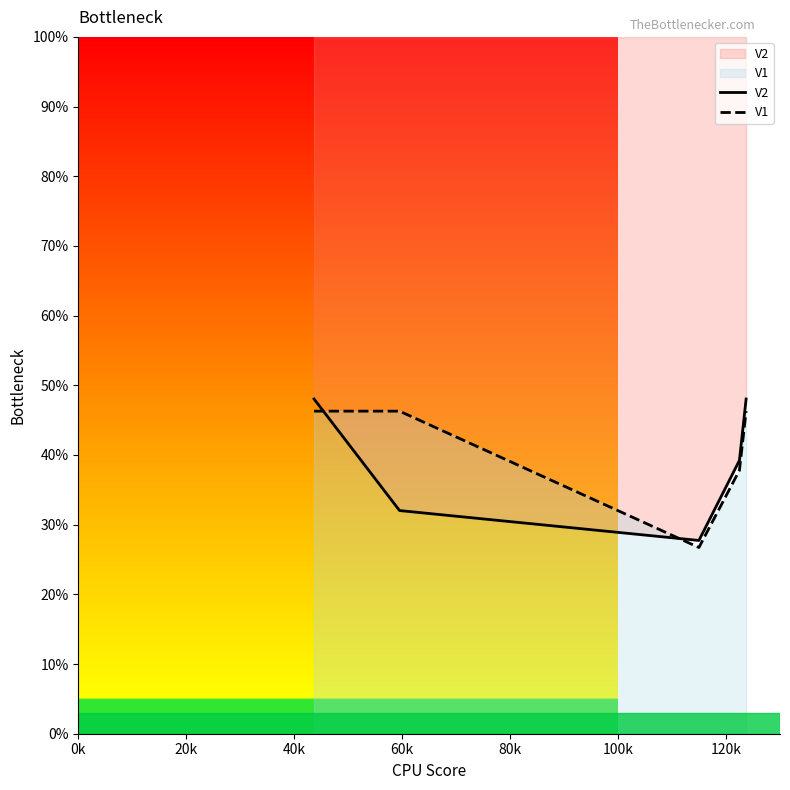

True or false: V1 has more than 2 interior local peaks.

False